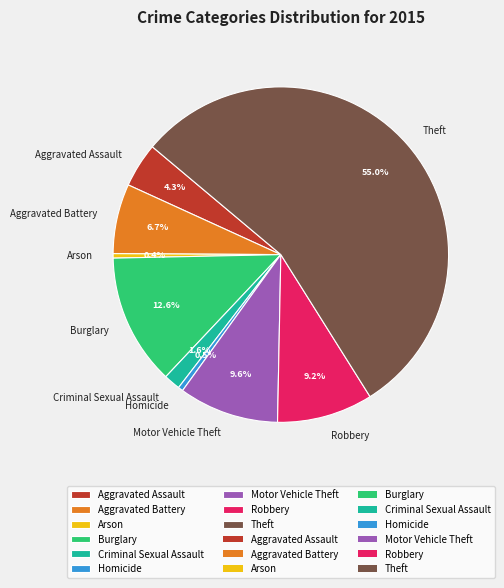

What is the ratio of the value at Motor Vehicle Theft to the value at Homicide?

20.3